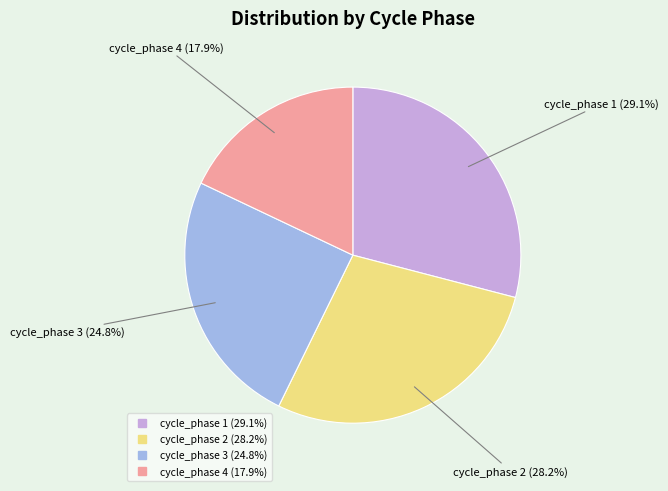

Is there any slice that represents more than half of the pie?

No